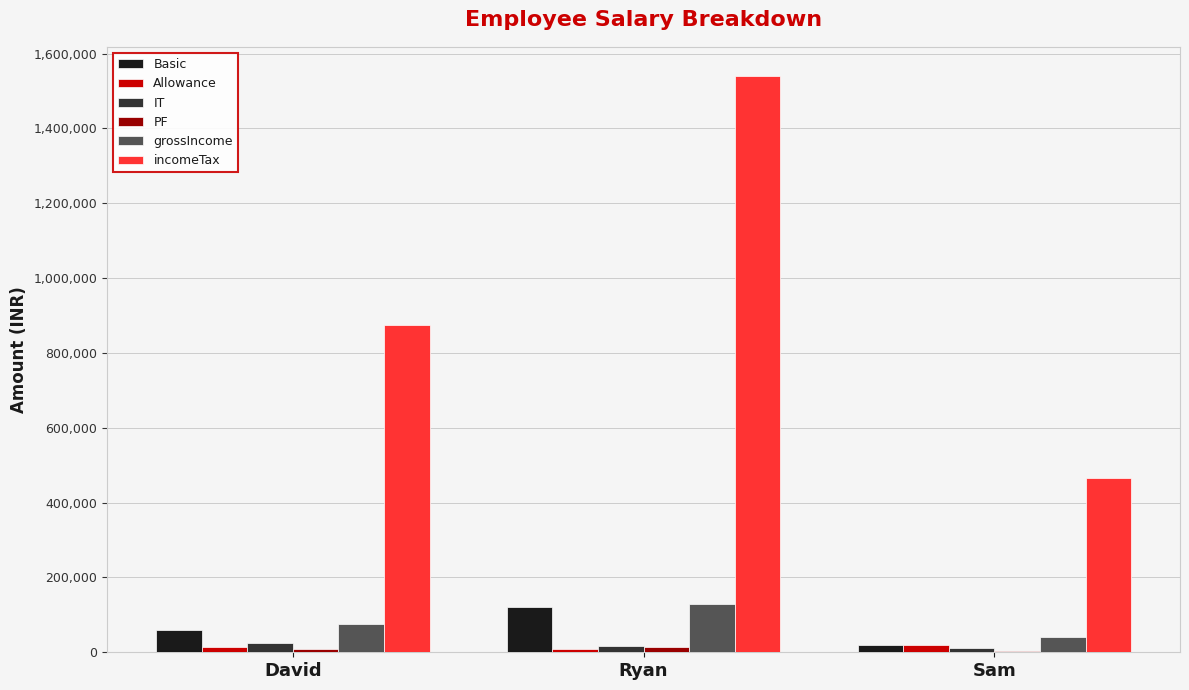

What is the sum of all grossIncome values?

245050